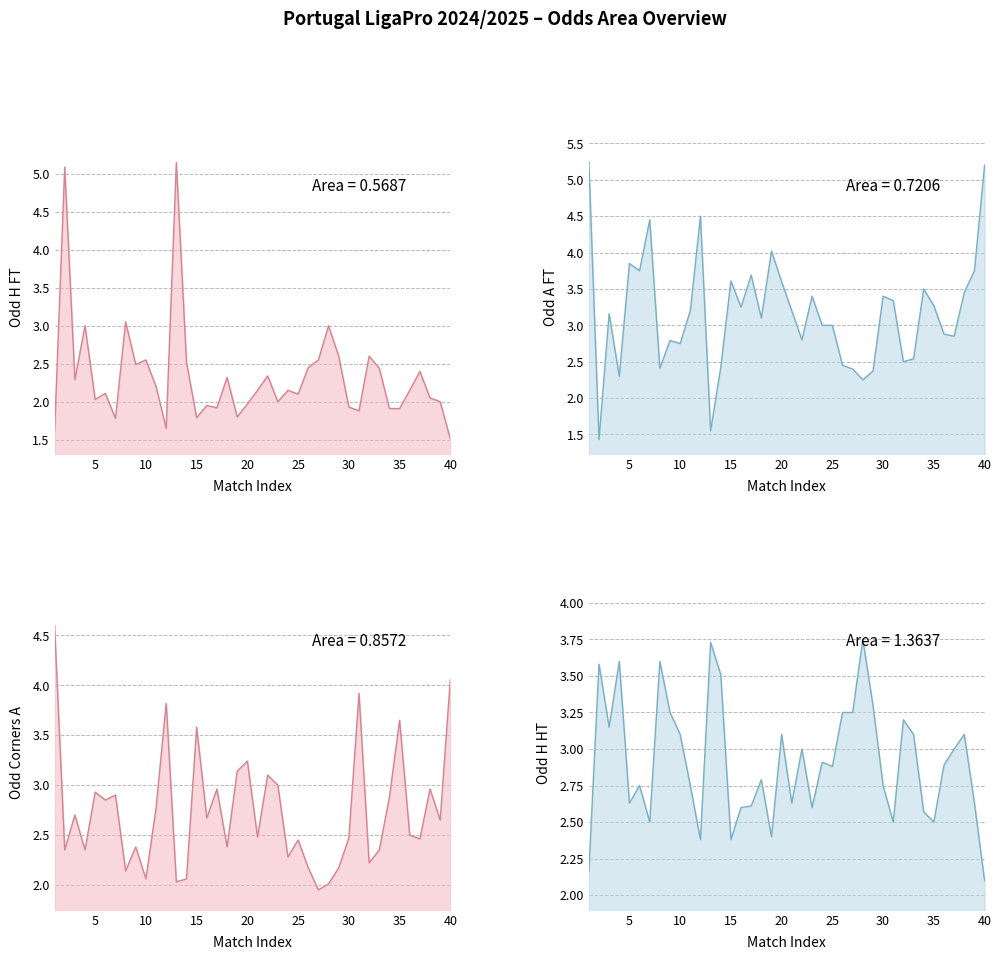

What is the sum of all Odd_H_HT values?

116.5